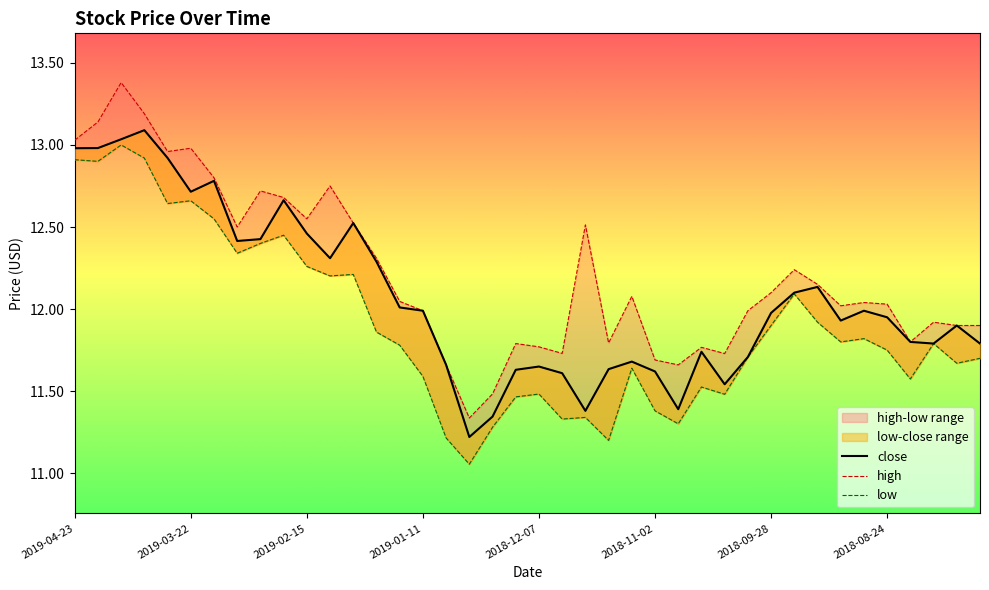

What is the sum of the close values at 2018-11-02 and 2018-09-14?

23.8